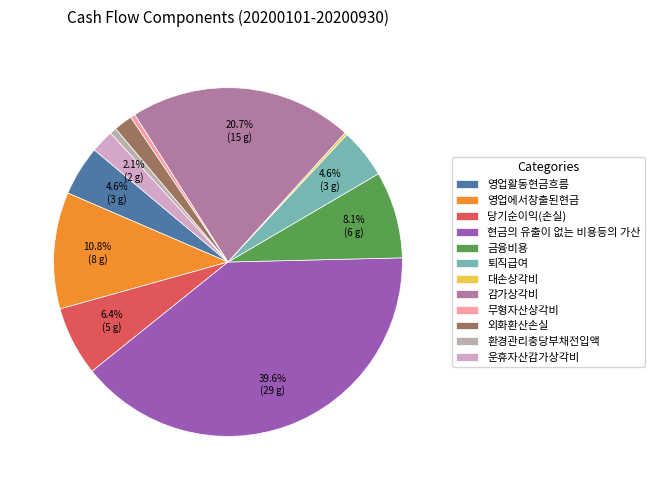

Count the number of slices in the pie.

12